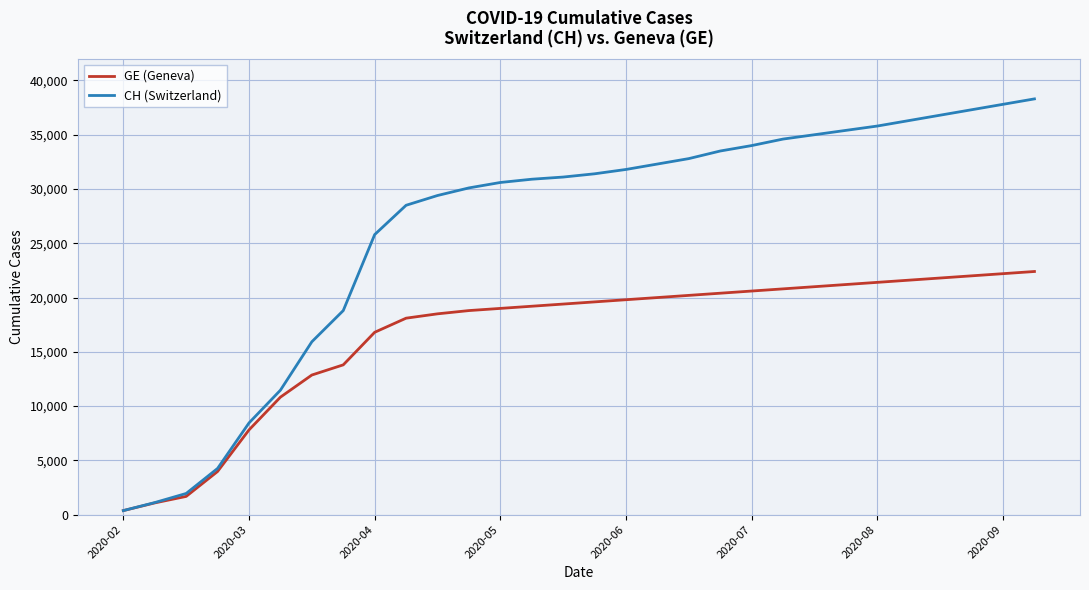

Which series has the largest total across all categories?

CH (Switzerland)